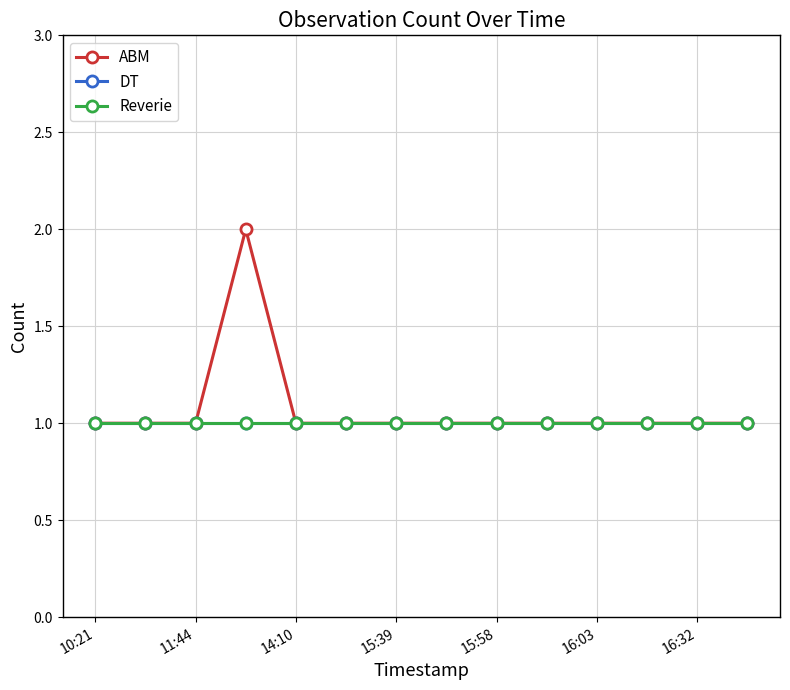

Does the chart have visible grid lines?

Yes